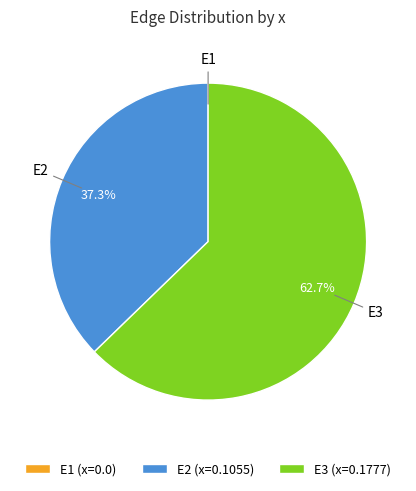

Is it true that E2 is 37% of the pie?

True